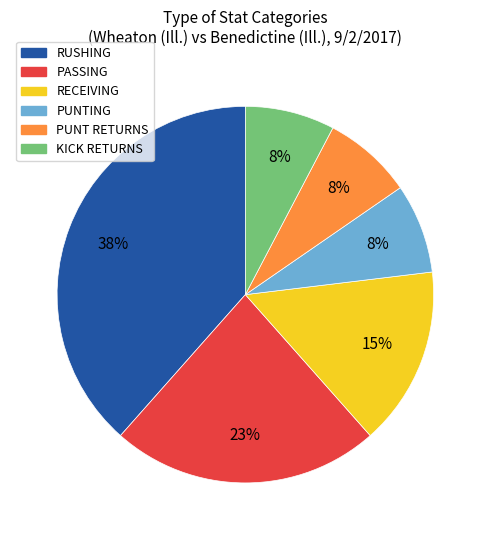

Combined, do PUNT RETURNS and PASSING account for over 50%?

No